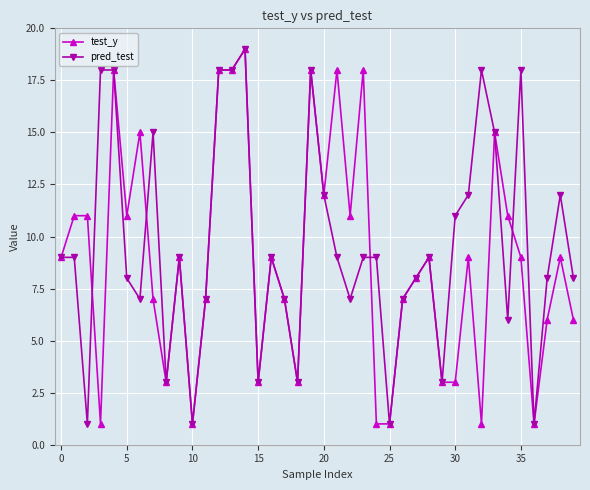

What is the highest value of the test_y series?

19